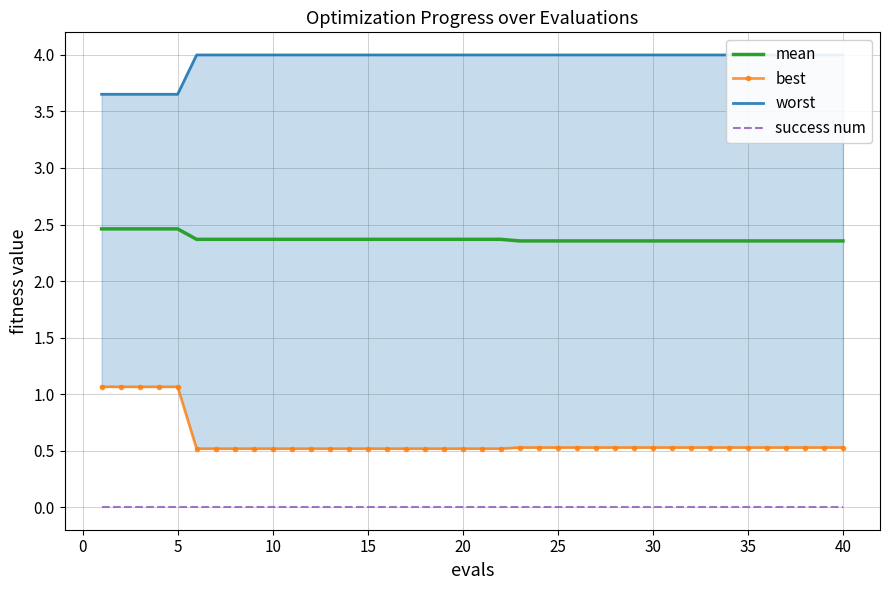

True or false: mean and success num intersect in this chart.

False